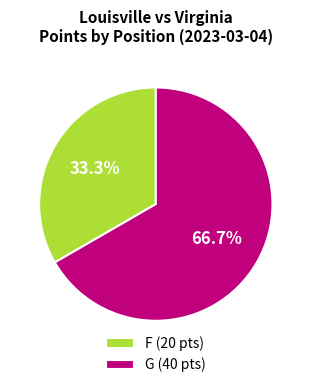

Is there any slice that represents more than half of the pie?

Yes